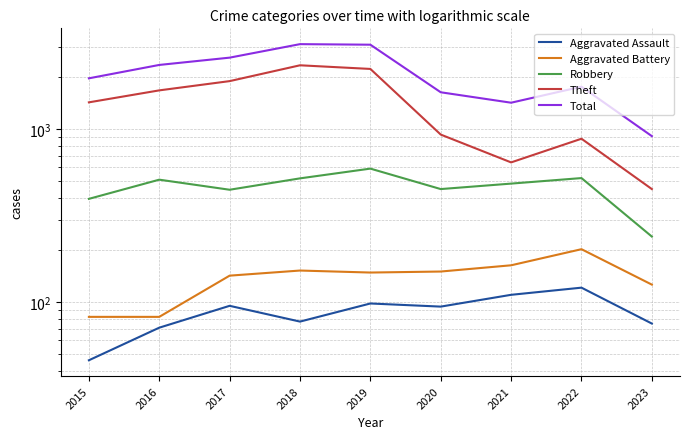

What is the average value of the Robbery series?

462